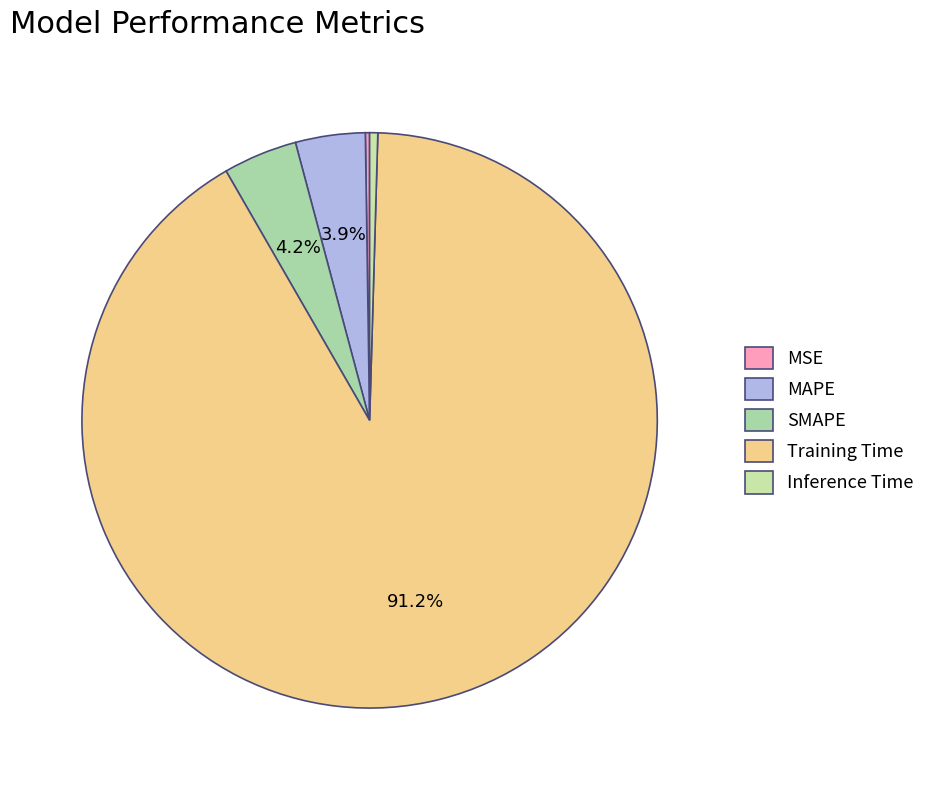

Count the number of slices in the pie.

5